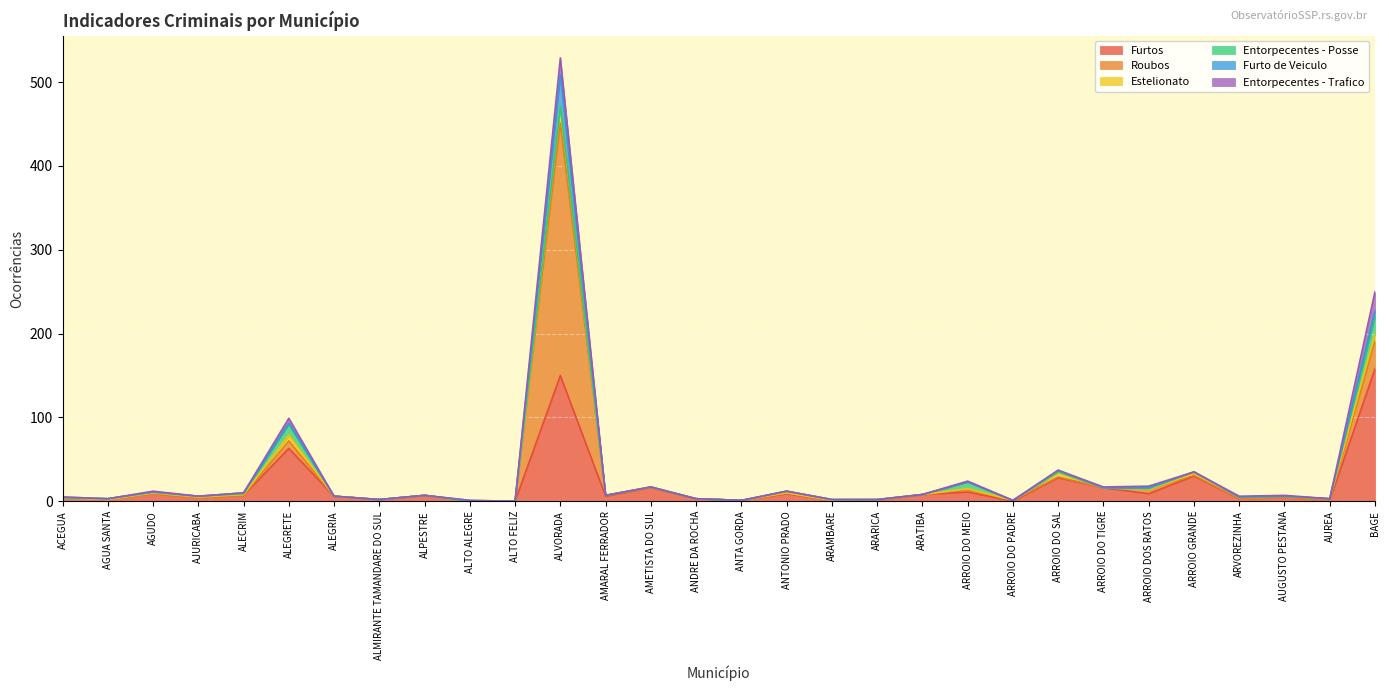

What are all the series names shown in the legend?

Furtos, Roubos, Estelionato, Entorpecentes - Posse, Furto de Veiculo, Entorpecentes - Trafico